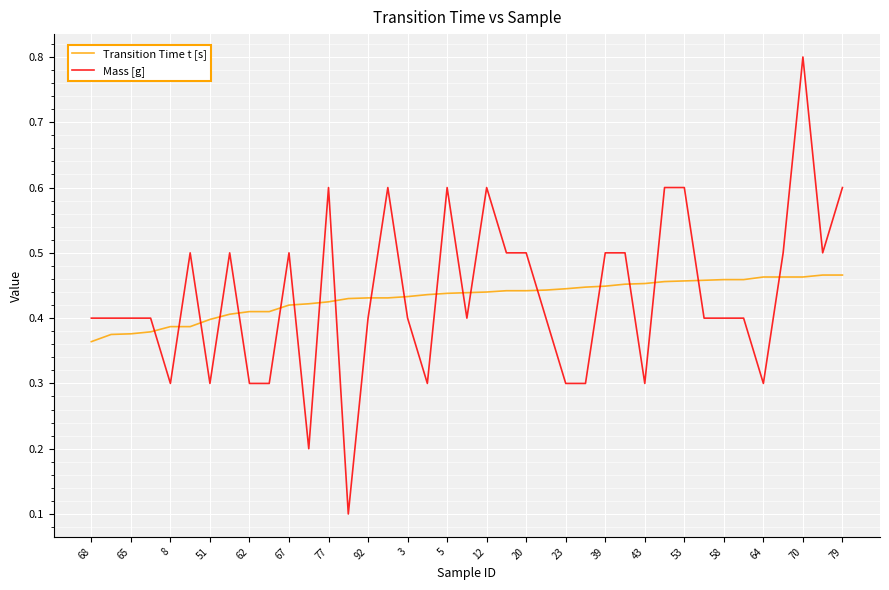

List the series in order of their peak value, lowest first.

Transition Time t [s], Mass [g]